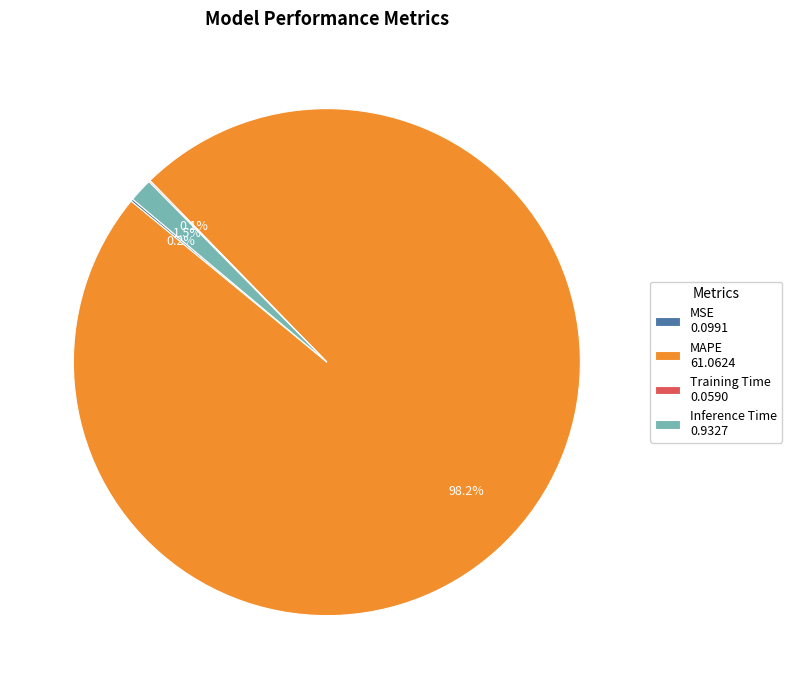

To the nearest percent, what is the average slice percentage?

25%